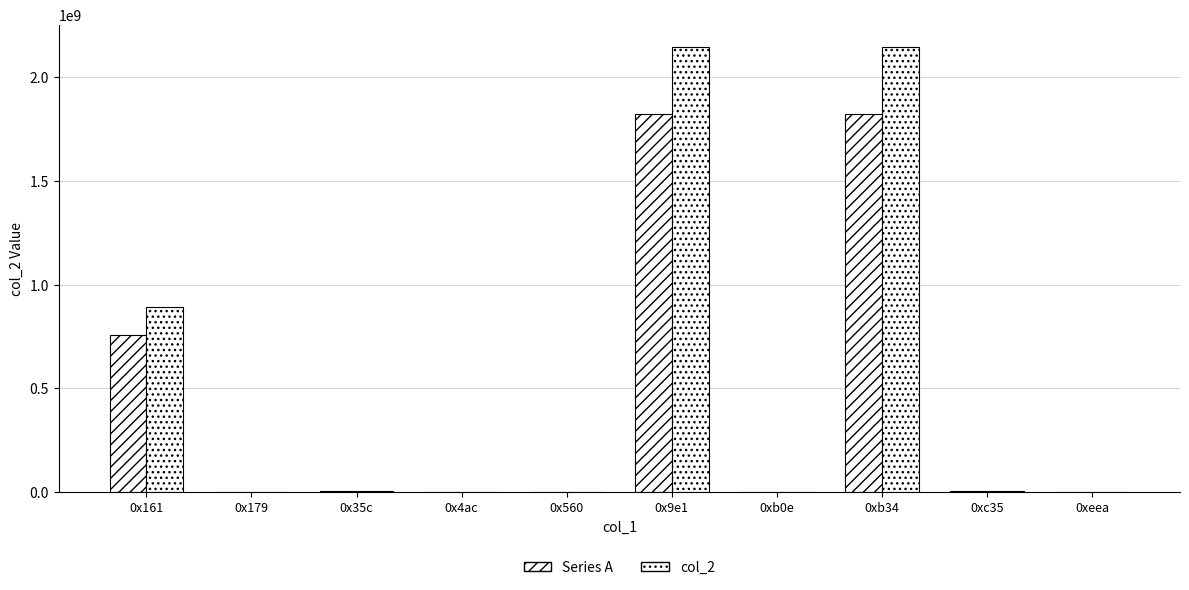

Rank the series at 0x4ac from highest to lowest value.

col_2, Series A